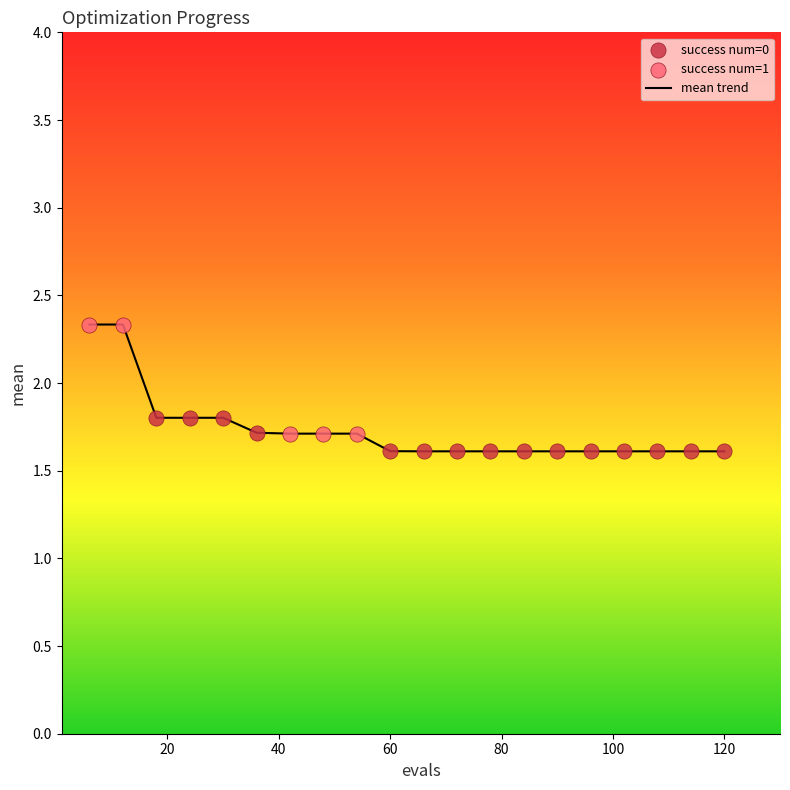

What is the minimum value shown in the chart?

1.6